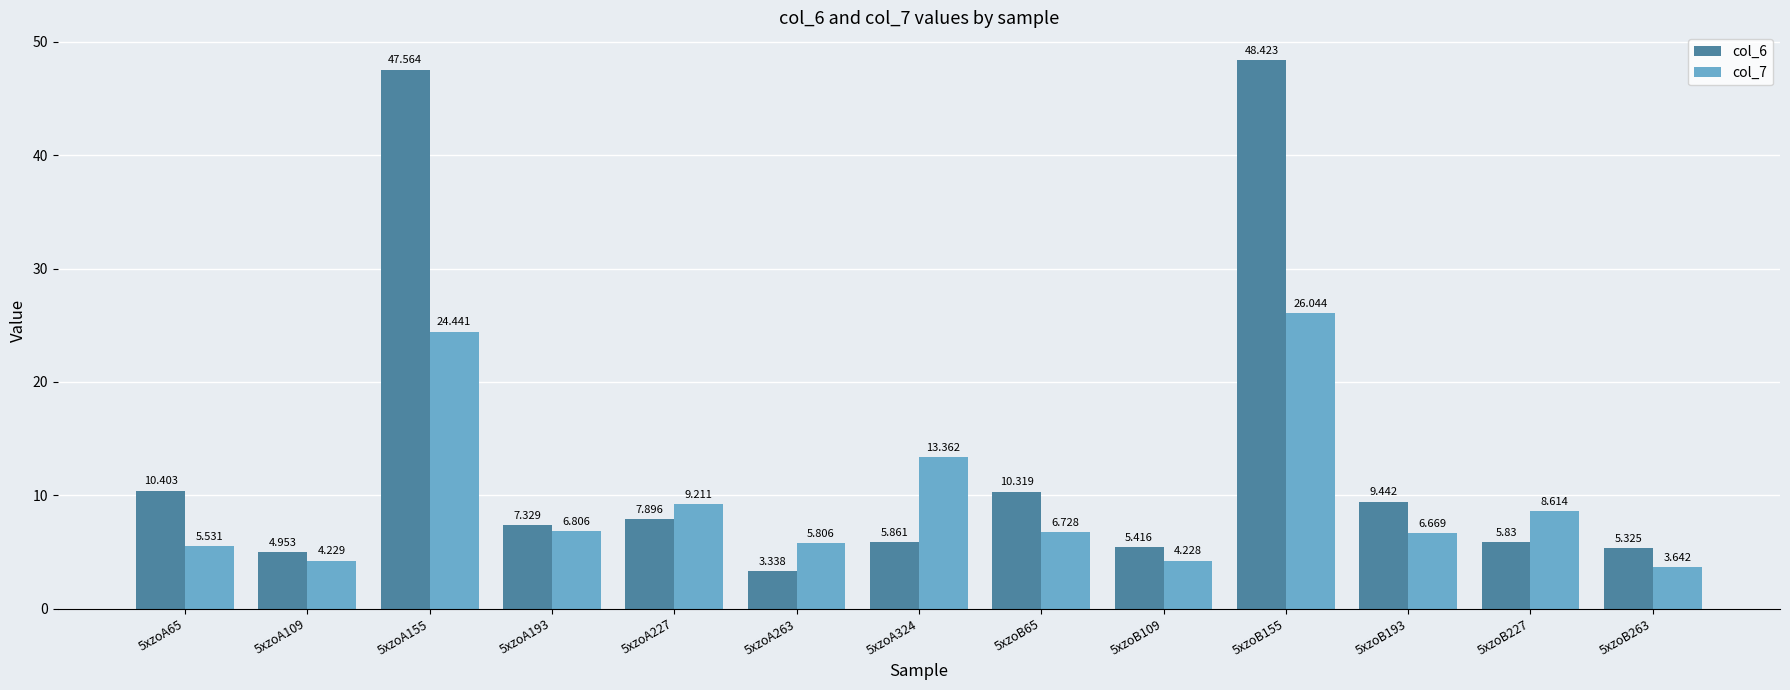

At which label does col_7 first exceed 6?

5xzoA155